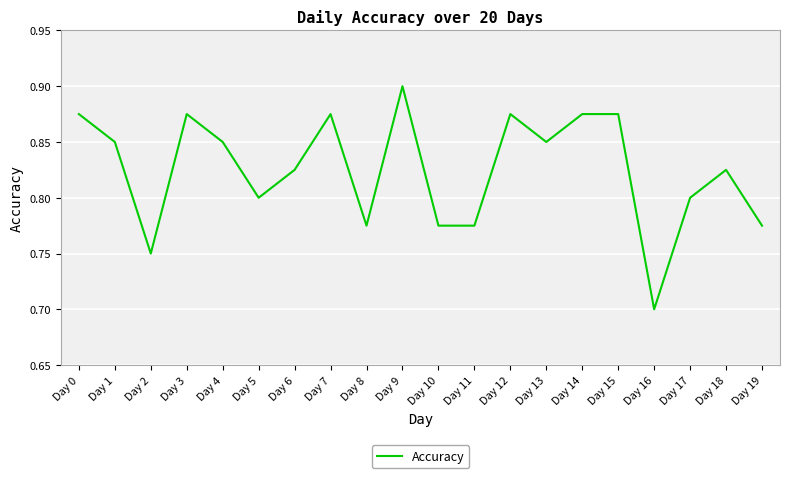

Count the values in the range 0 to 1.

20